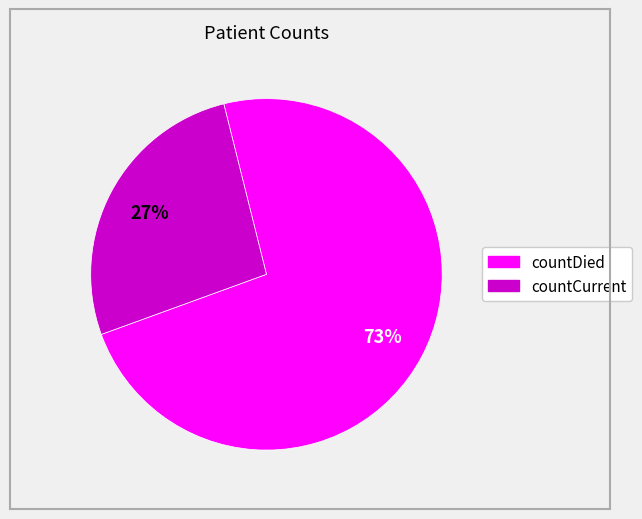

To the nearest percent, what is the average slice percentage?

50%